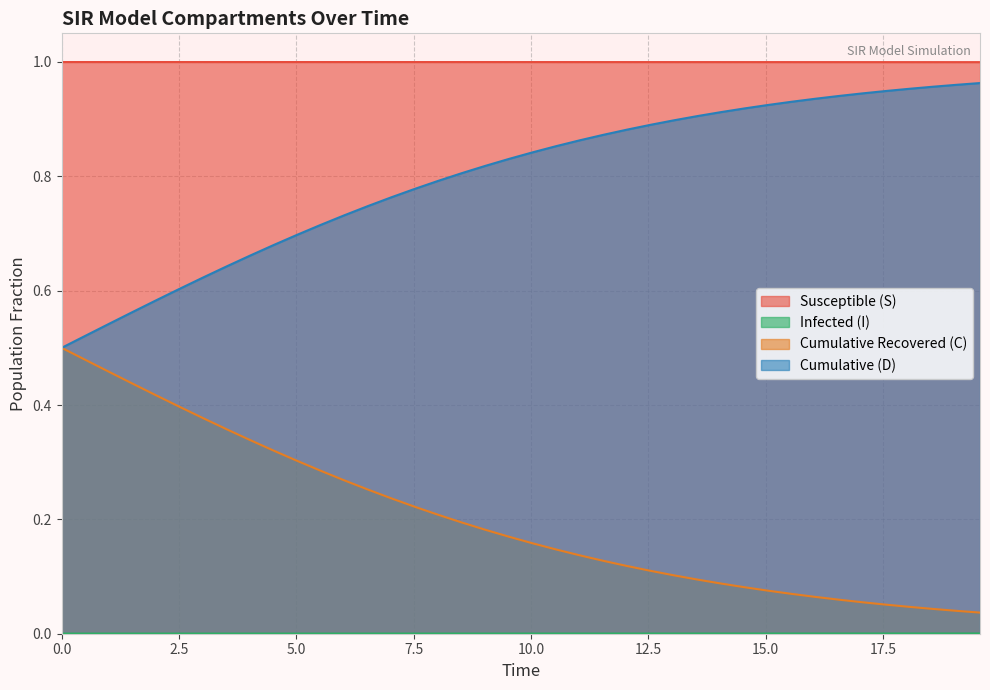

True or false: Susceptible (S) and Cumulative Recovered (C) cross at least once.

False